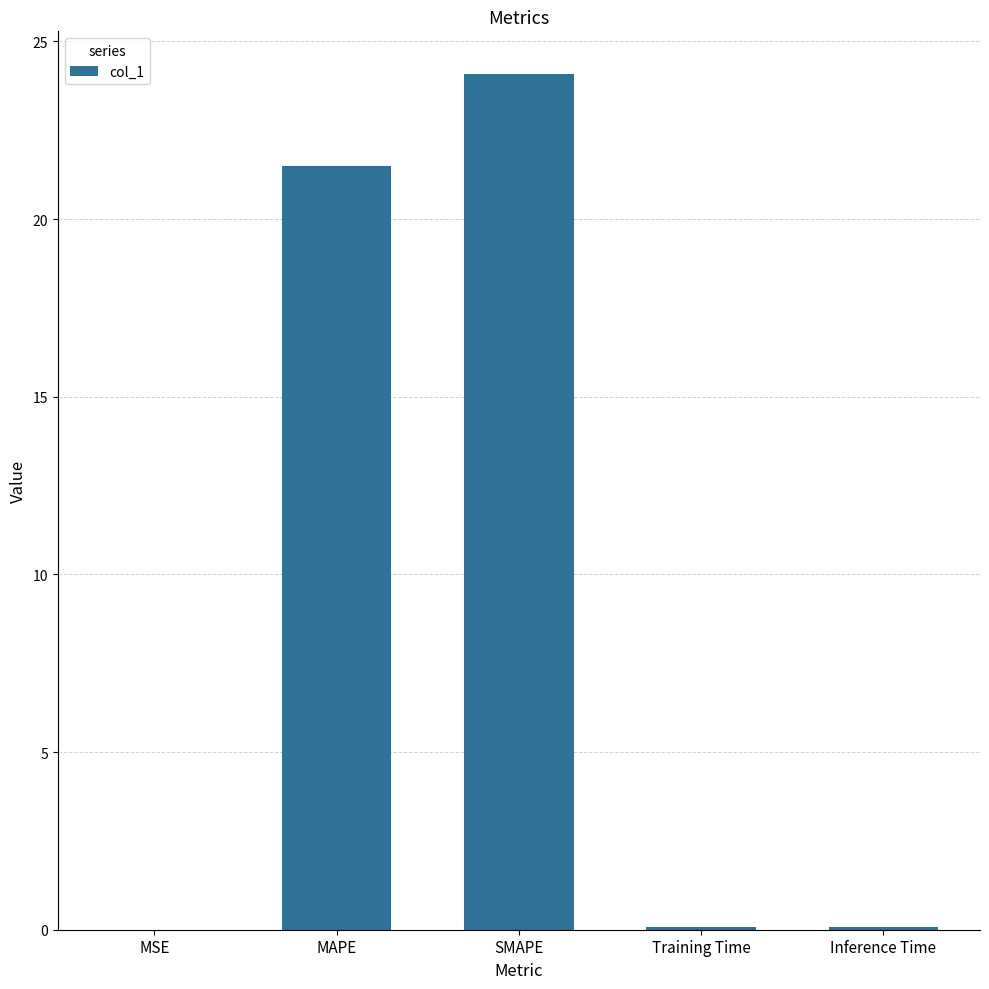

What is the greatest value displayed?

24.1